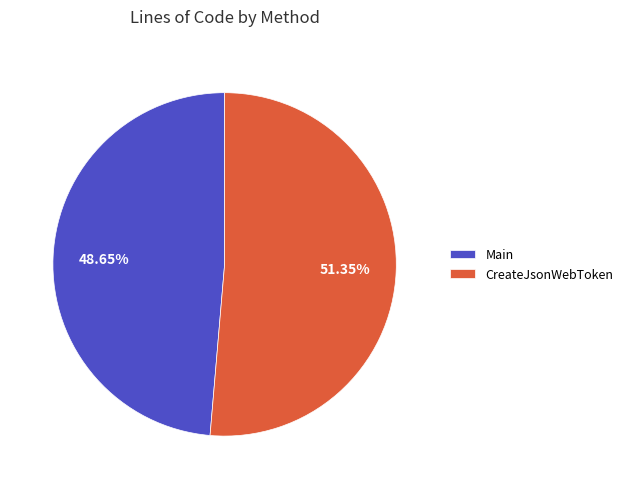

What is the ratio of the value at Main to the value at CreateJsonWebToken?

0.9